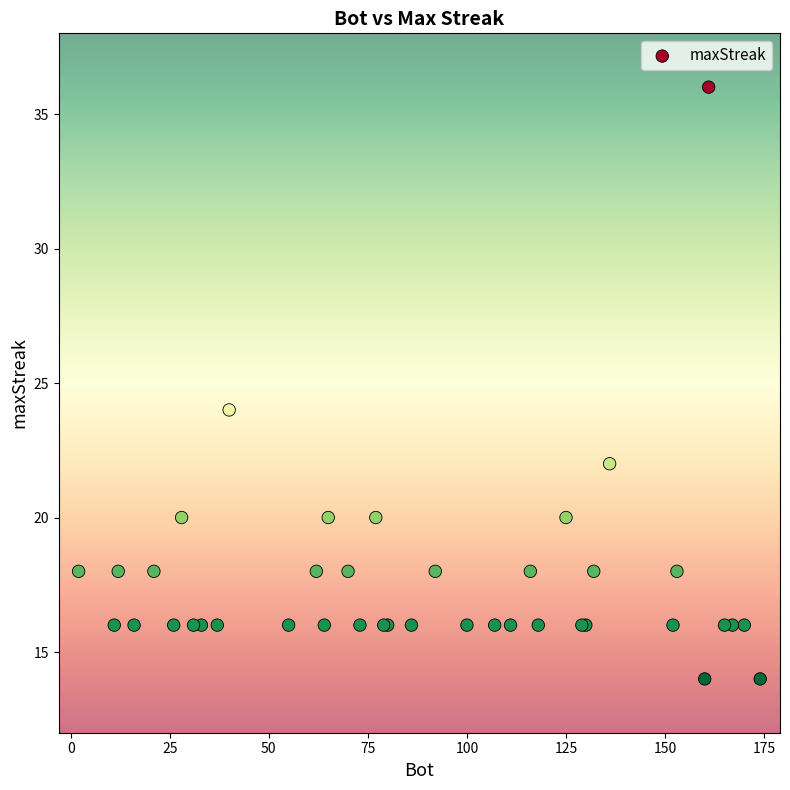

What Y value in the scatter plot is closest to 25?

24